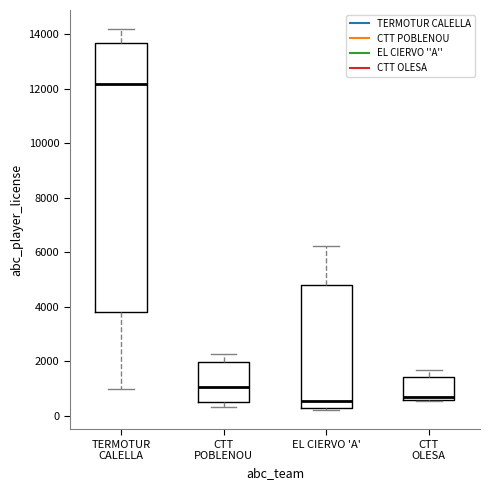

Where does the median line of the box for TERMOTUR CALELLA sit on the y-axis? The values are not printed on the chart, so give them approximately, as read against the axis.

12200